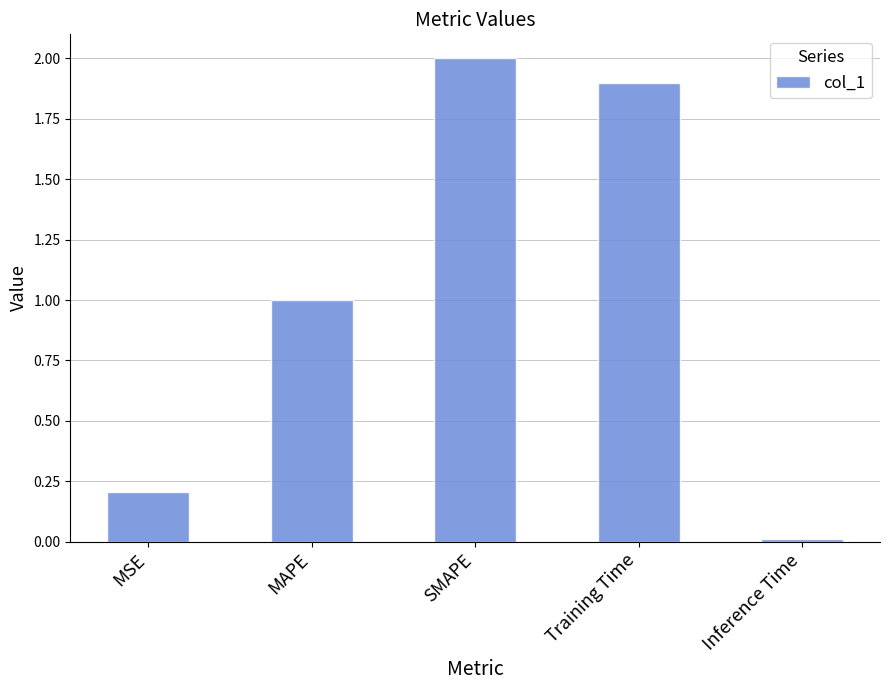

What is the difference between the values at MAPE and Training Time?

0.9